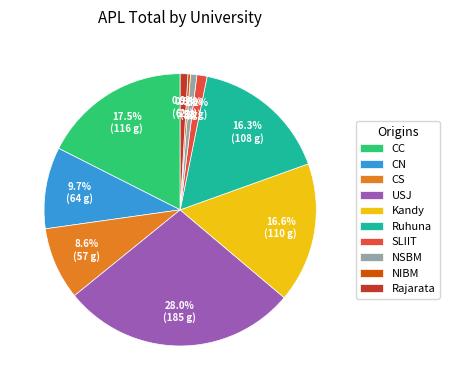

What percentage is the SLIIT slice, to the nearest percent?

1%